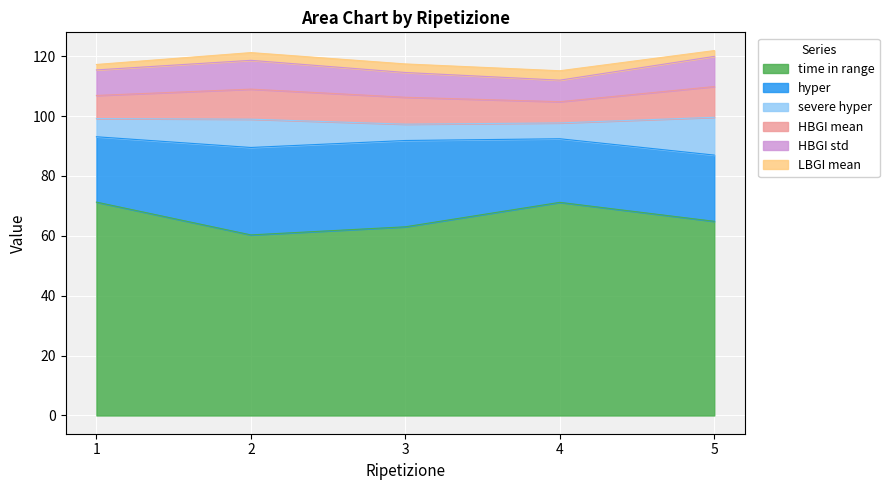

True or false: HBGI std has a value of 4.9 at 4.

False